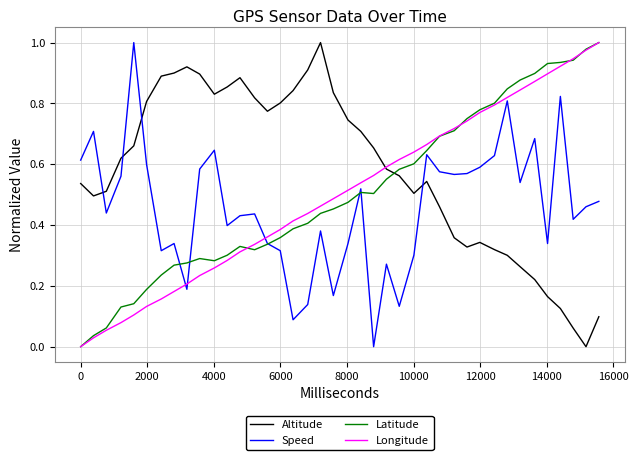

Which series has the largest total across all categories?

Altitude